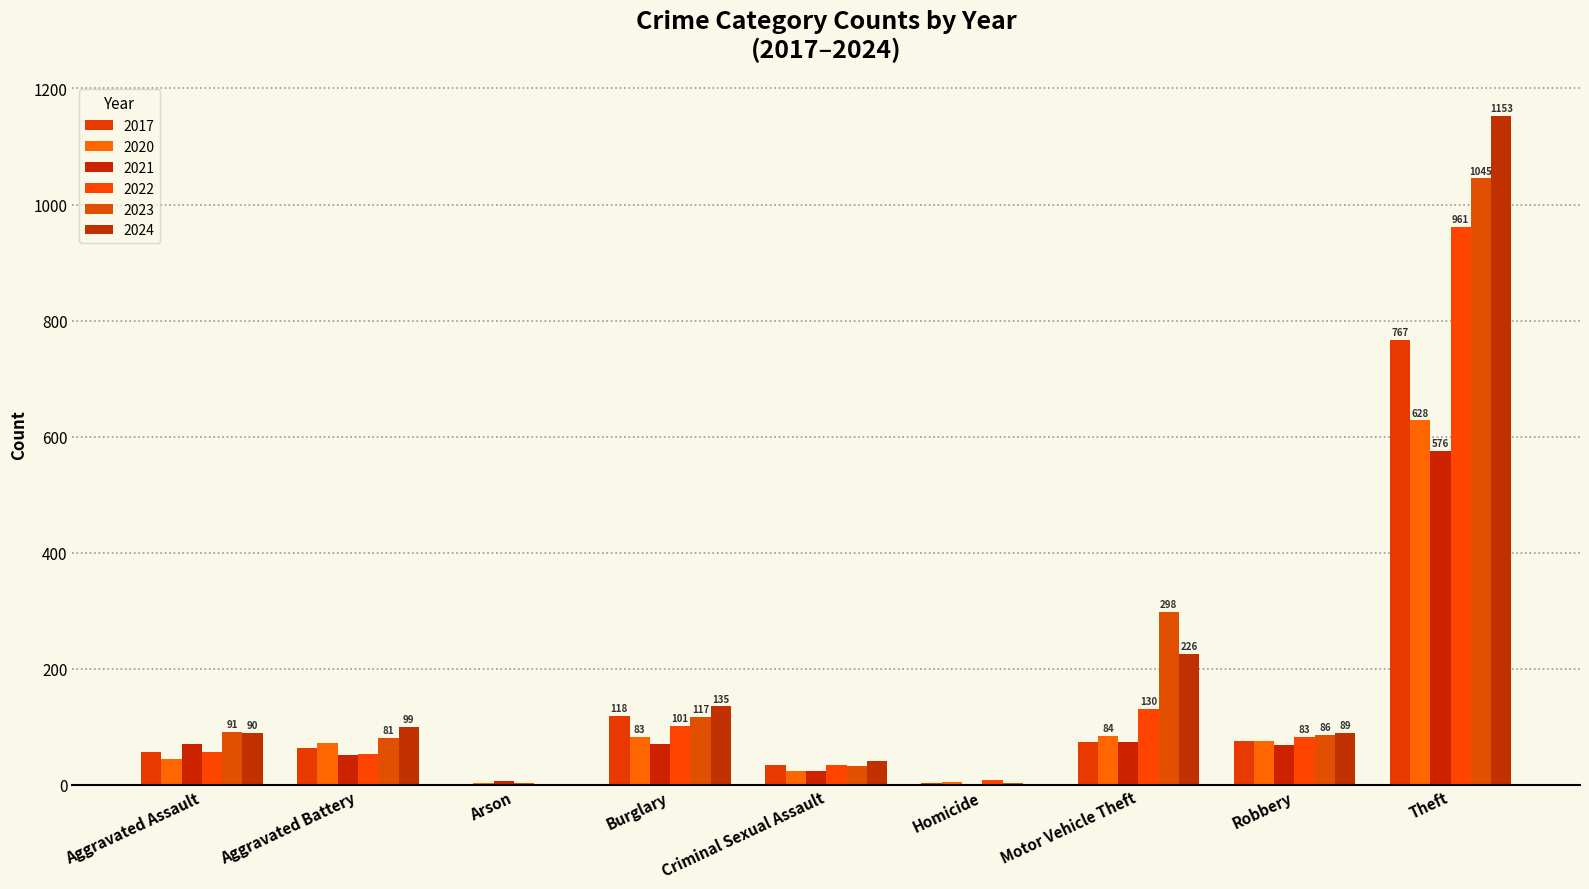

What is the value of the 2022 bar at the 5th from the left?

35